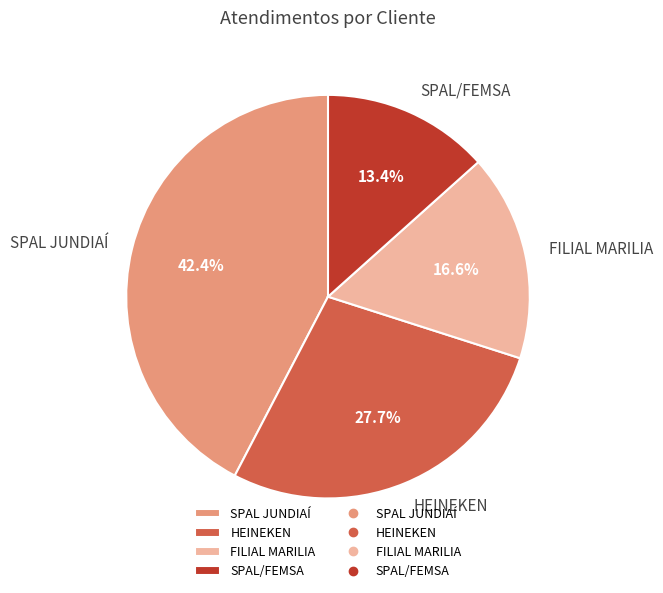

Between HEINEKEN and SPAL JUNDIAÍ, which is larger?

SPAL JUNDIAÍ